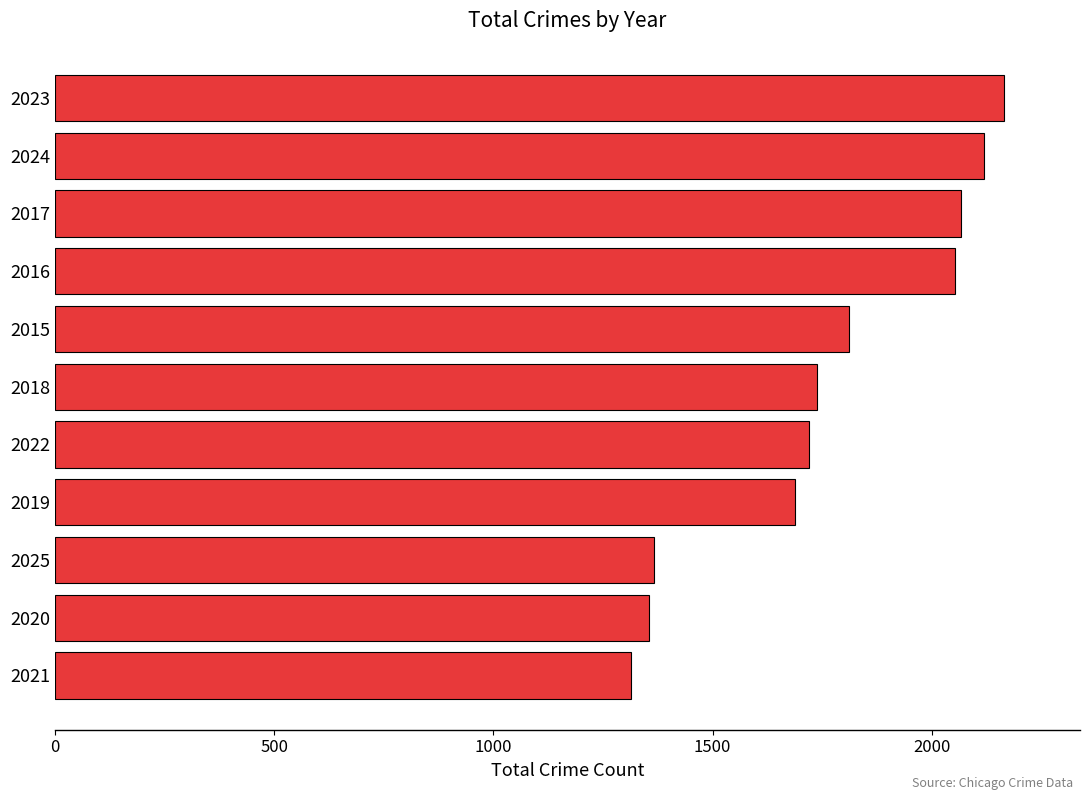

Does the chart contain stacked bars?

No